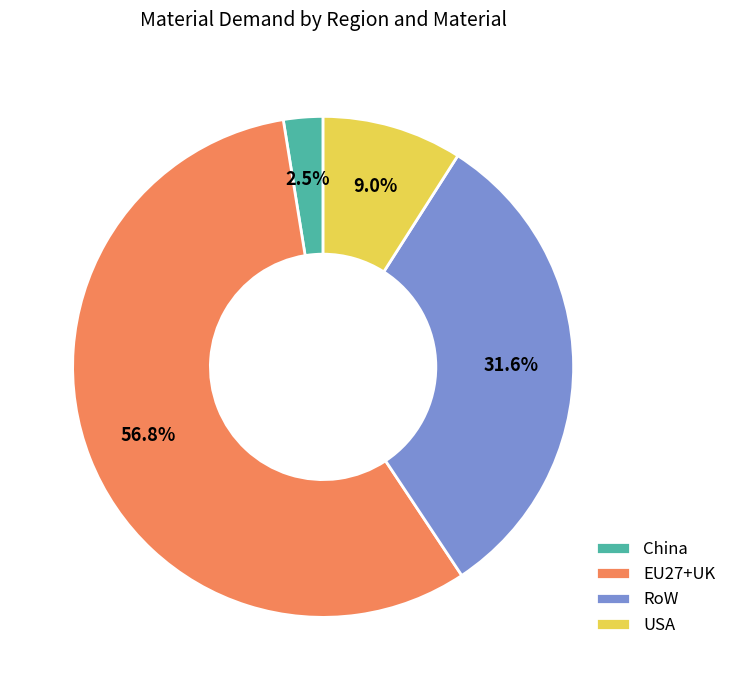

What is the largest slice in the pie chart?

EU27+UK